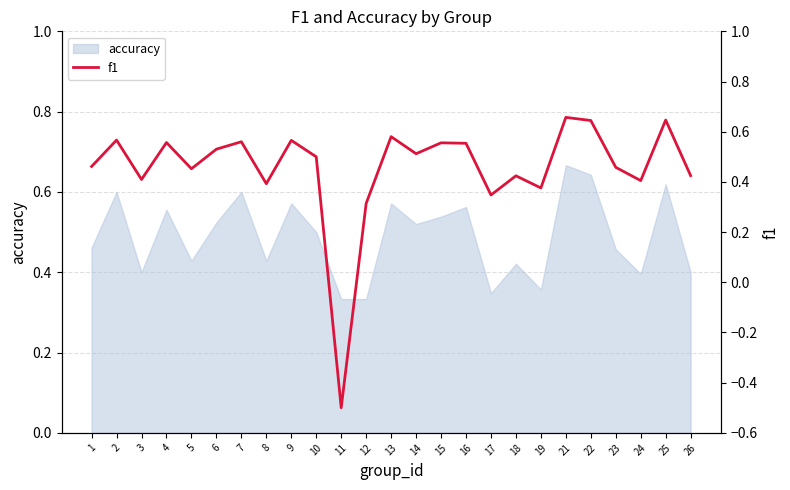

Where does the data first go above 0?

1